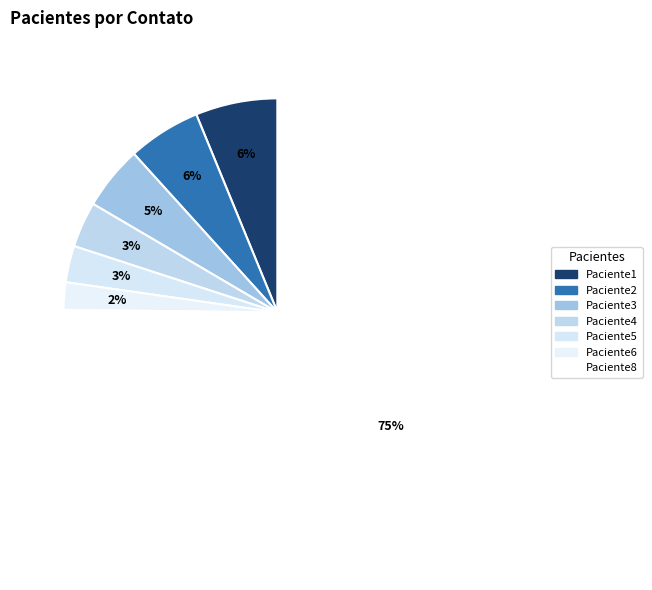

What is the majority slice?

Paciente8